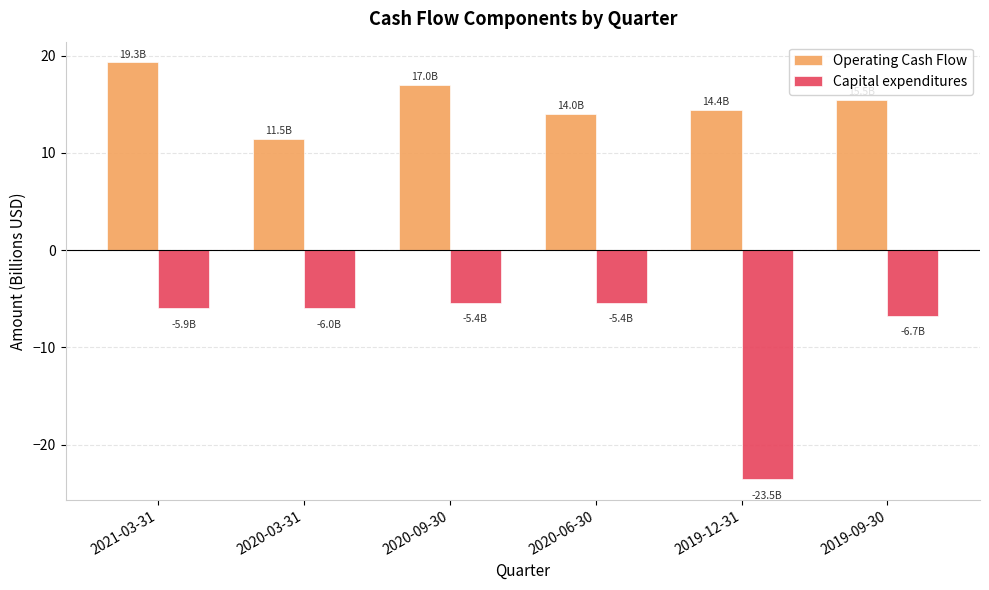

How many groups of bars are there?

6